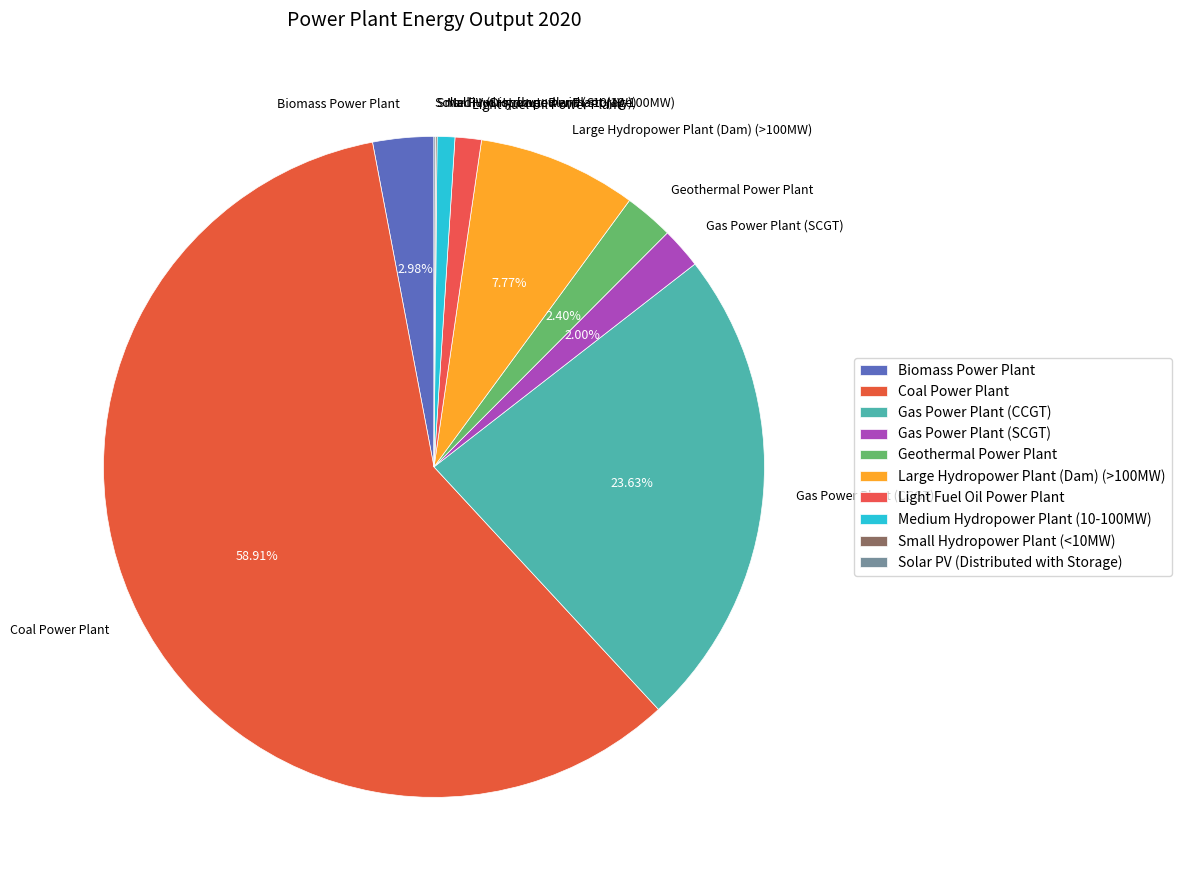

Which has a higher value, Light Fuel Oil Power Plant or Gas Power Plant (SCGT)?

Gas Power Plant (SCGT)